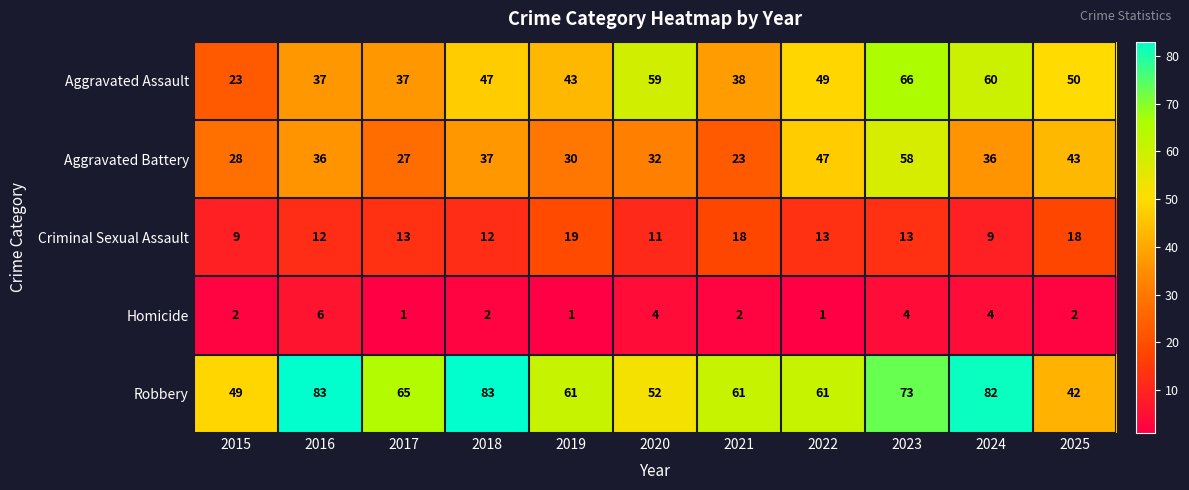

What is the maximum value shown in the chart?

83